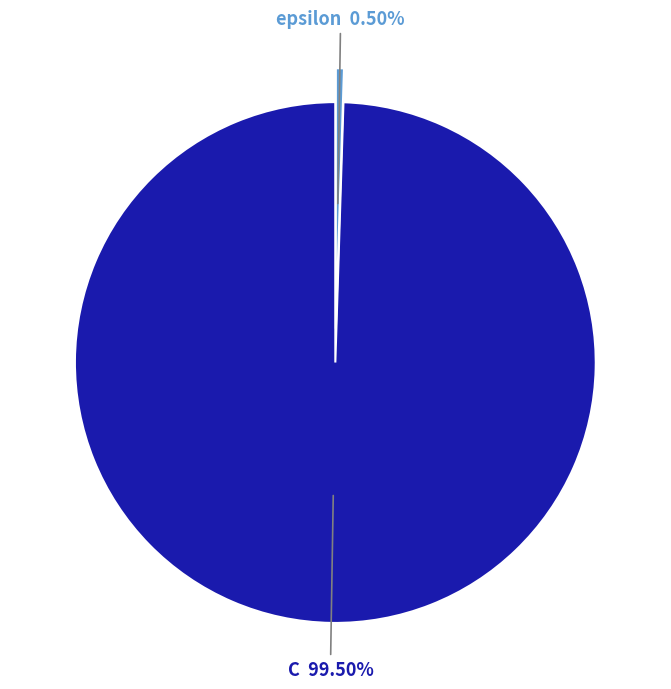

Which slice represents more than half of the pie?

C